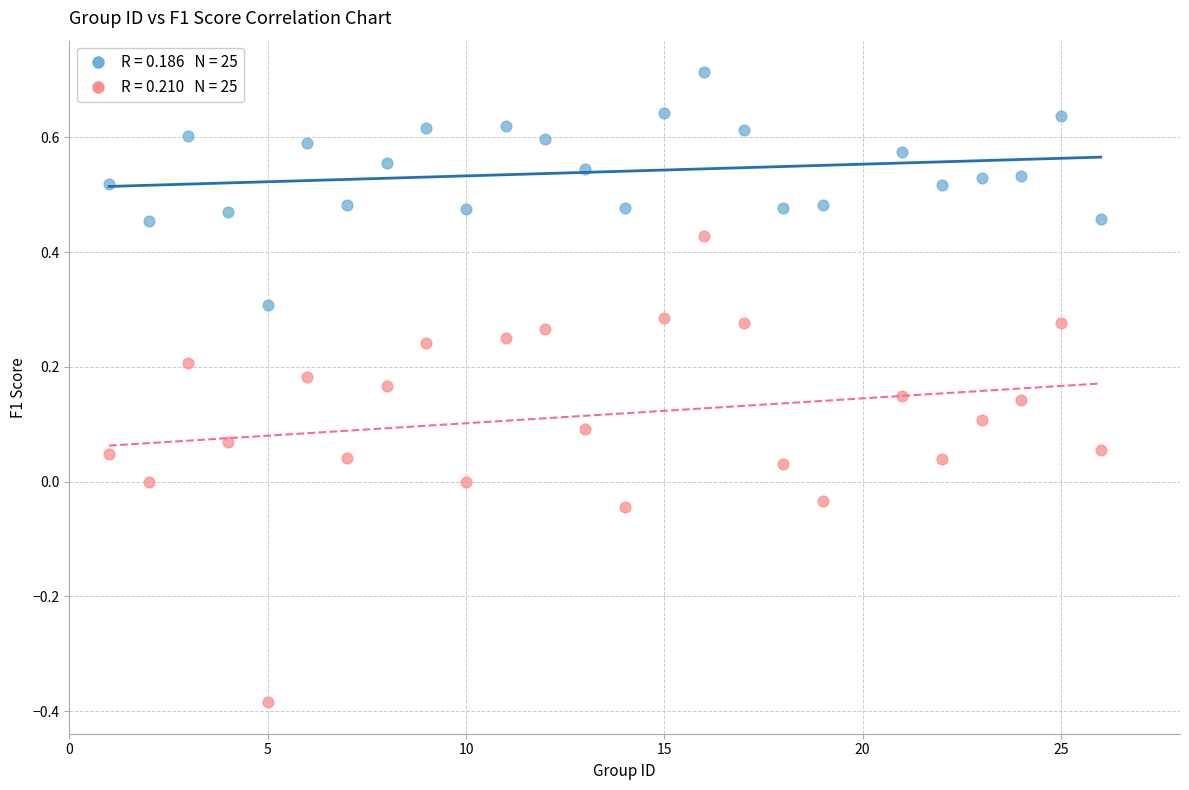

Across all data points, what is the range of Y values (max minus min)?

1.1